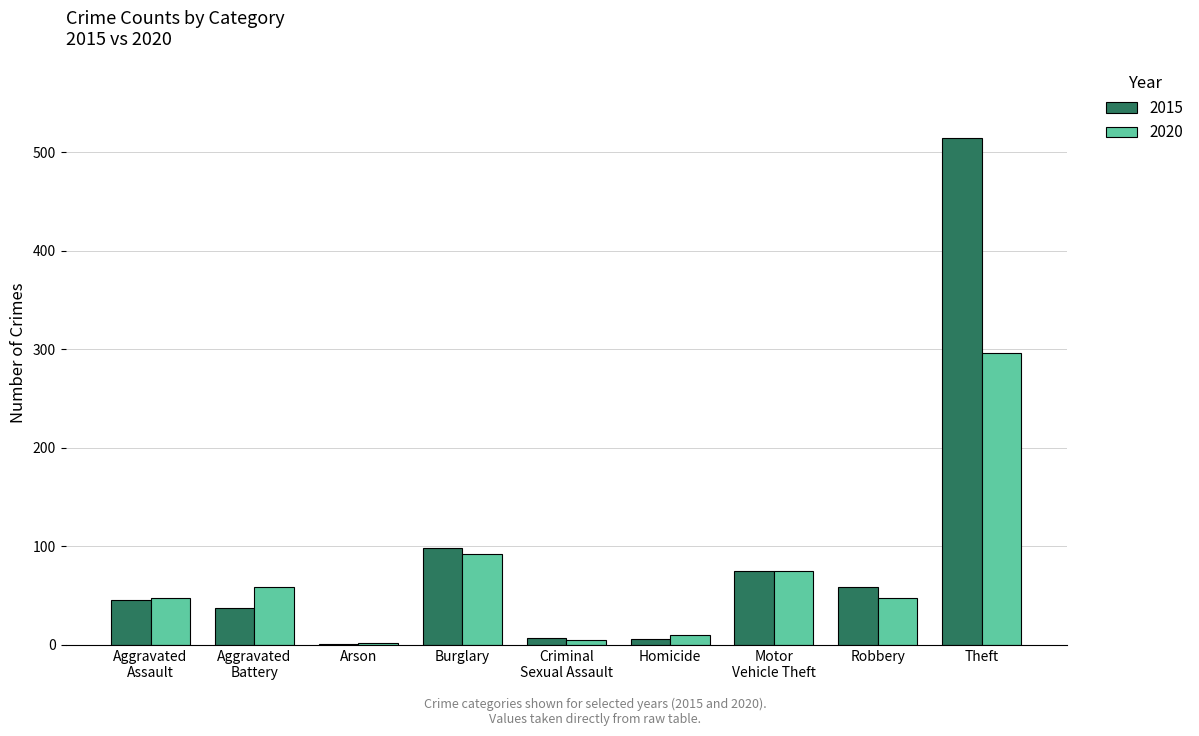

At which category is the sum across all series the highest?

Theft